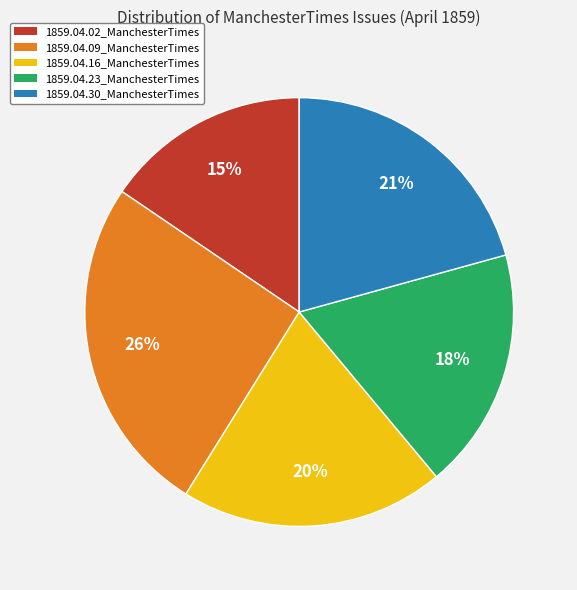

To the nearest percent, what is the difference between the 1859.04.09_ManchesterTimes and 1859.04.30_ManchesterTimes slice percentages?

5%